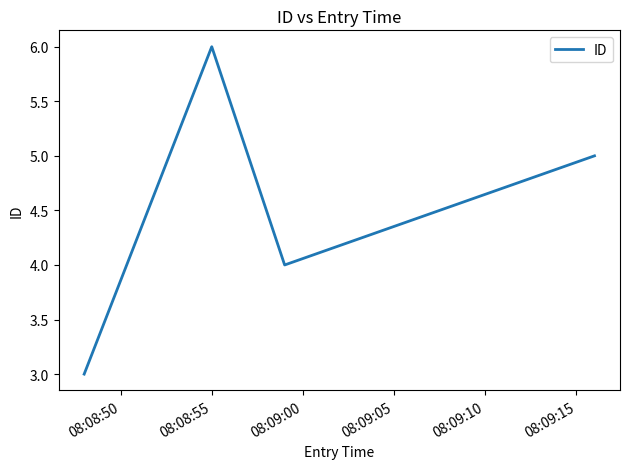

How many lines are shown in the chart?

1